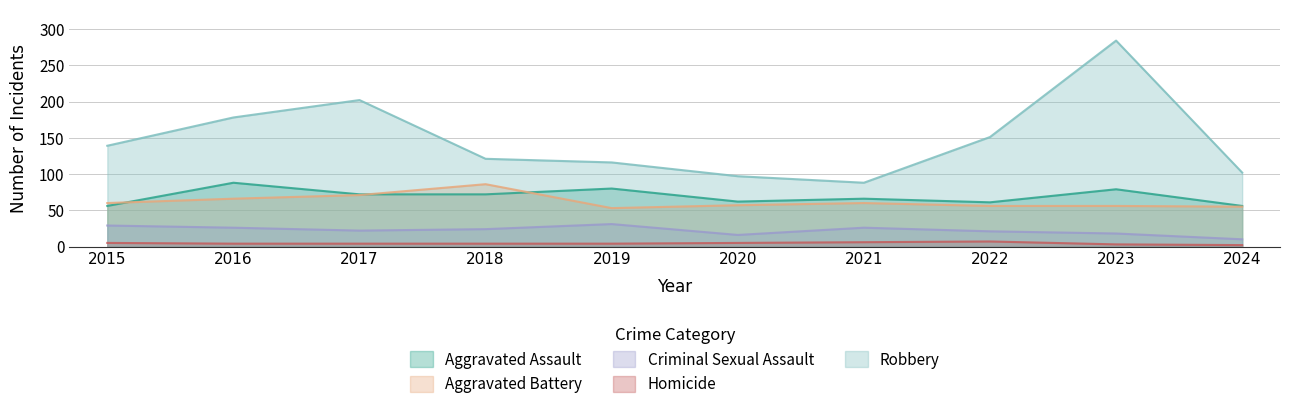

Reading left to right, what are all the values shown in this chart?

Aggravated Assault: 56	88	72	72	80	62	66	61	79	56
Aggravated Battery: 60	66	71	86	53	57	60	56	56	55
Criminal Sexual Assault: 29	26	22	24	31	16	26	21	18	10
Homicide: 5	4	4	4	4	5	6	7	3	2
Robbery: 139	178	202	121	116	97	88	151	284	102